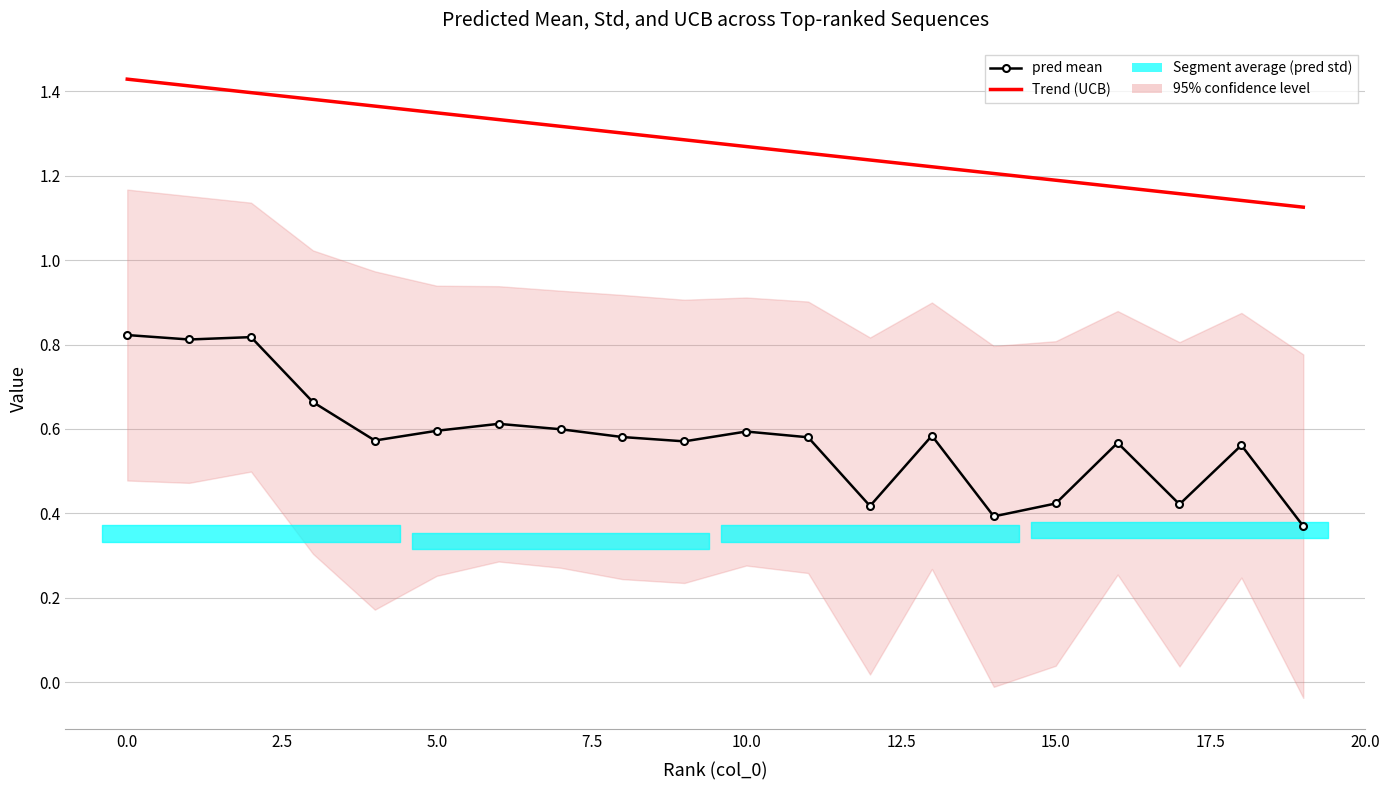

What is the spread (max minus min) of values at 5.0?

0.7